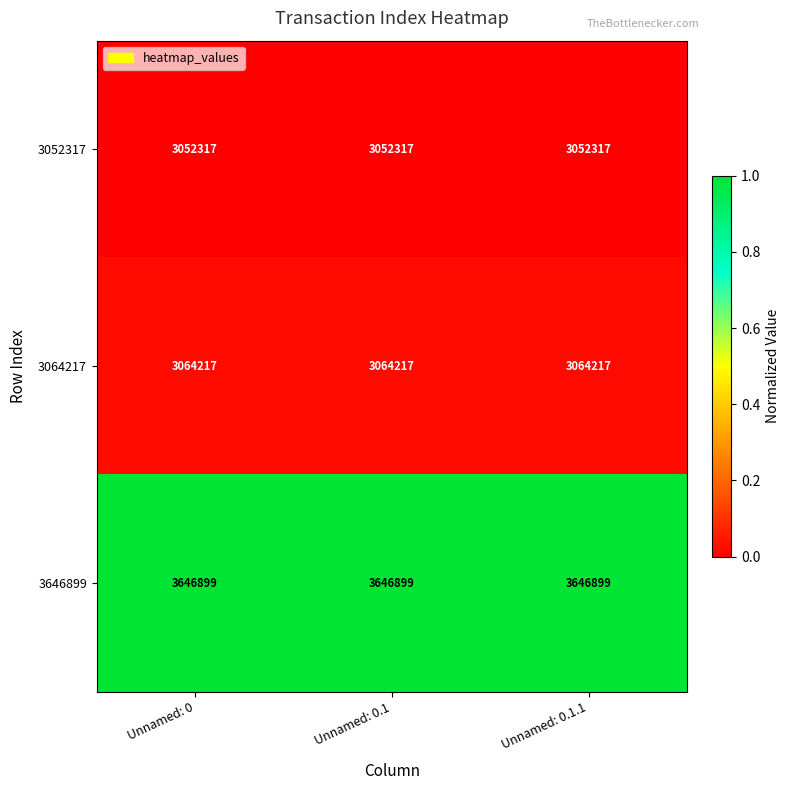

What is the average value of the 3052317 series?

3052317